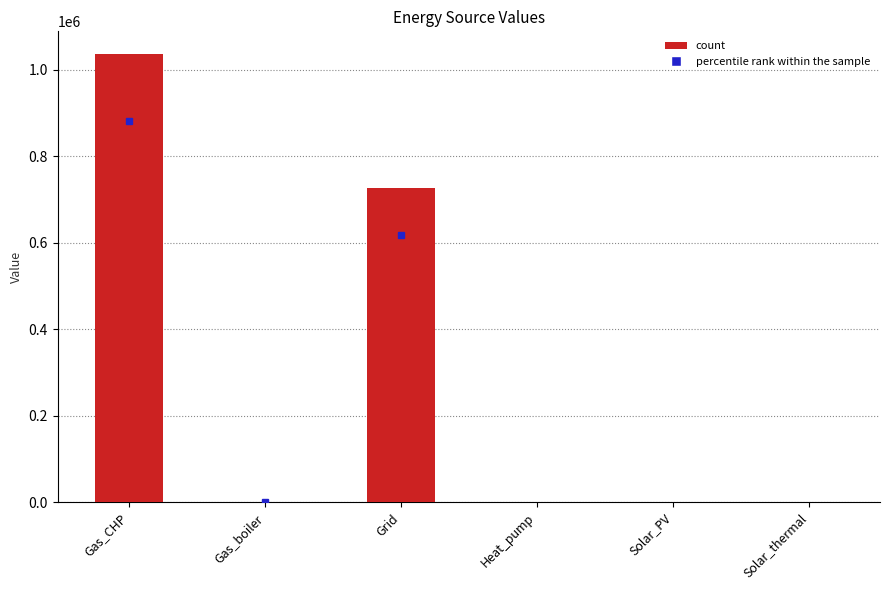

What is the sum of all values?

1764082.2